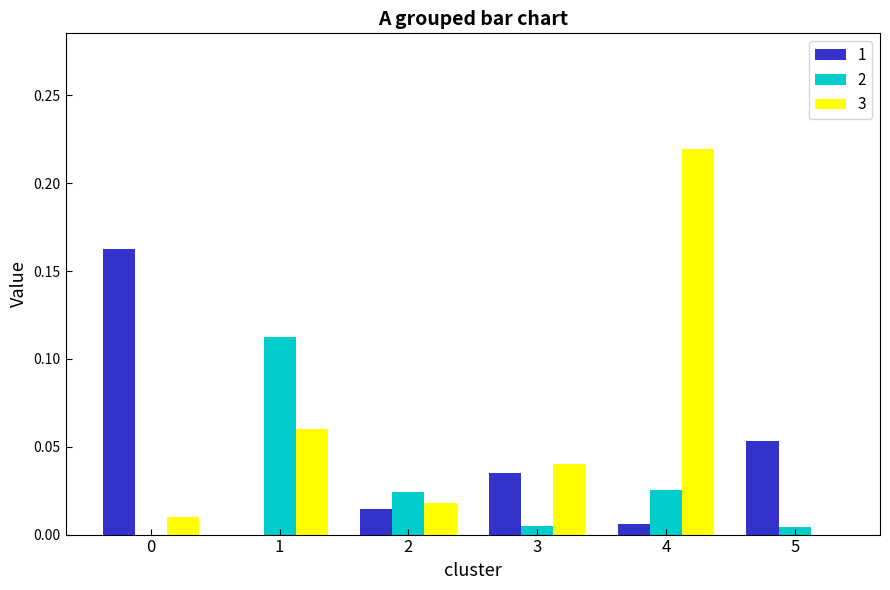

At which category does the chart reach its peak across all series?

4